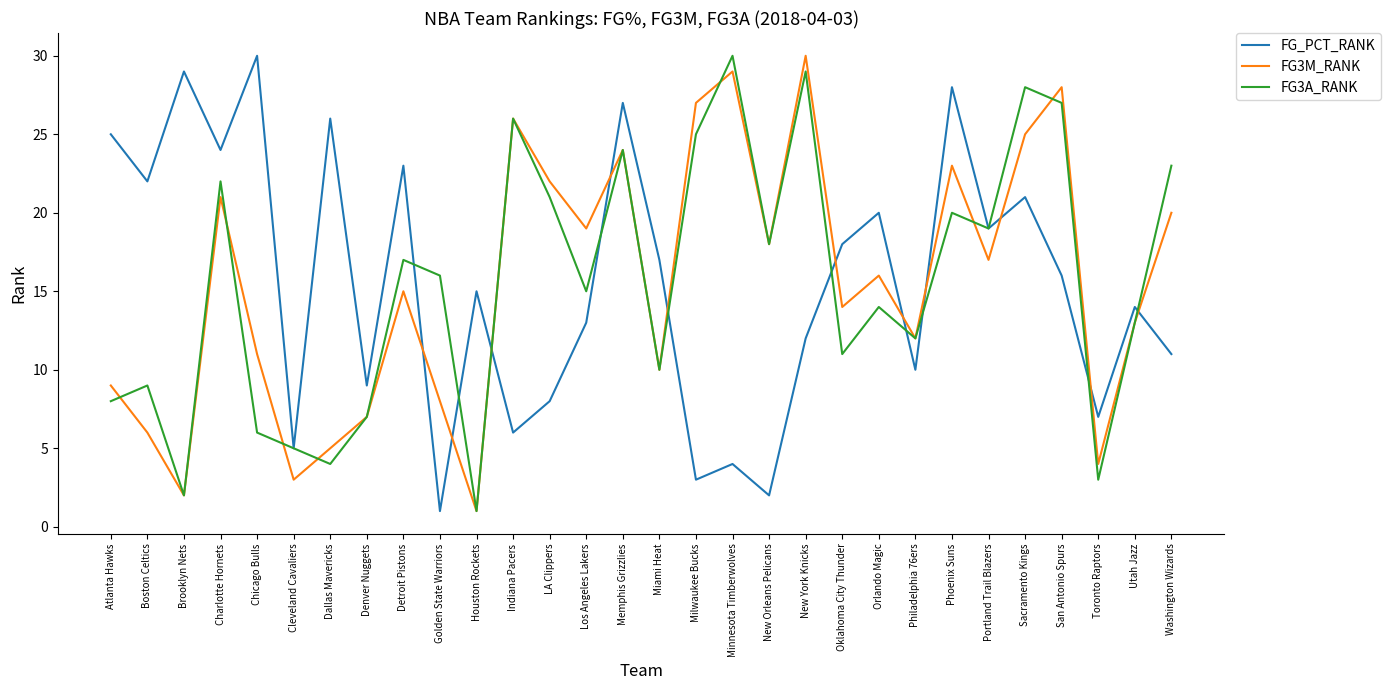

What is the sum of all FG_PCT_RANK values?

465